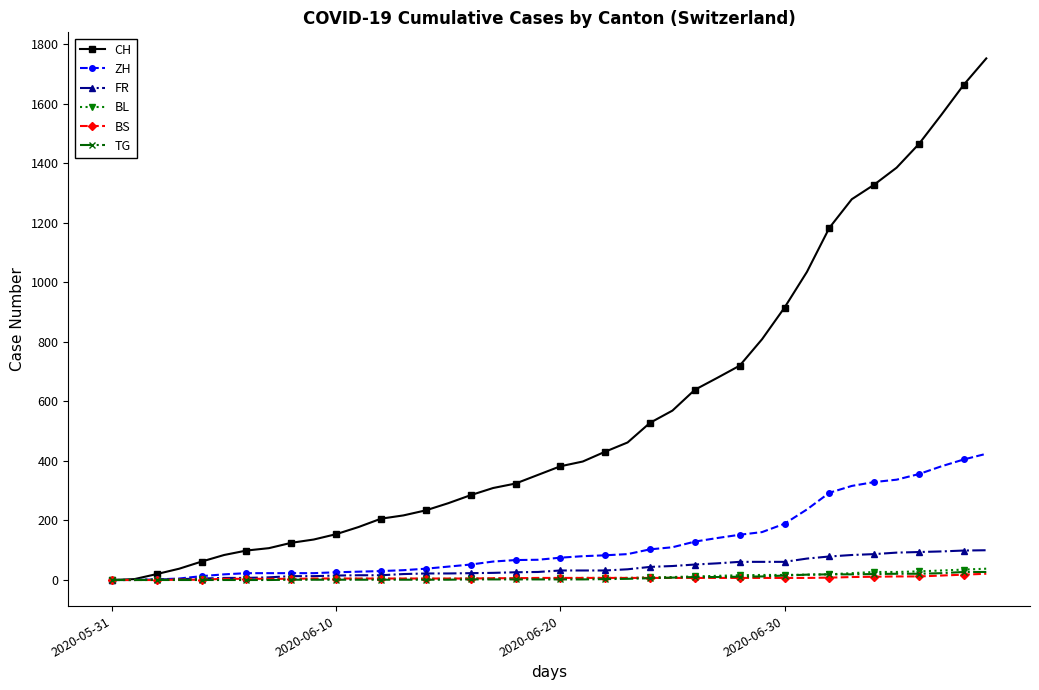

Which series has the widest spread of values?

CH